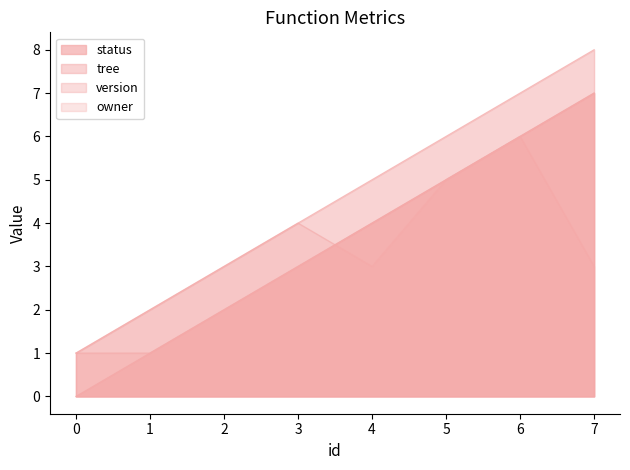

True or false: tree and status cross at least once.

False